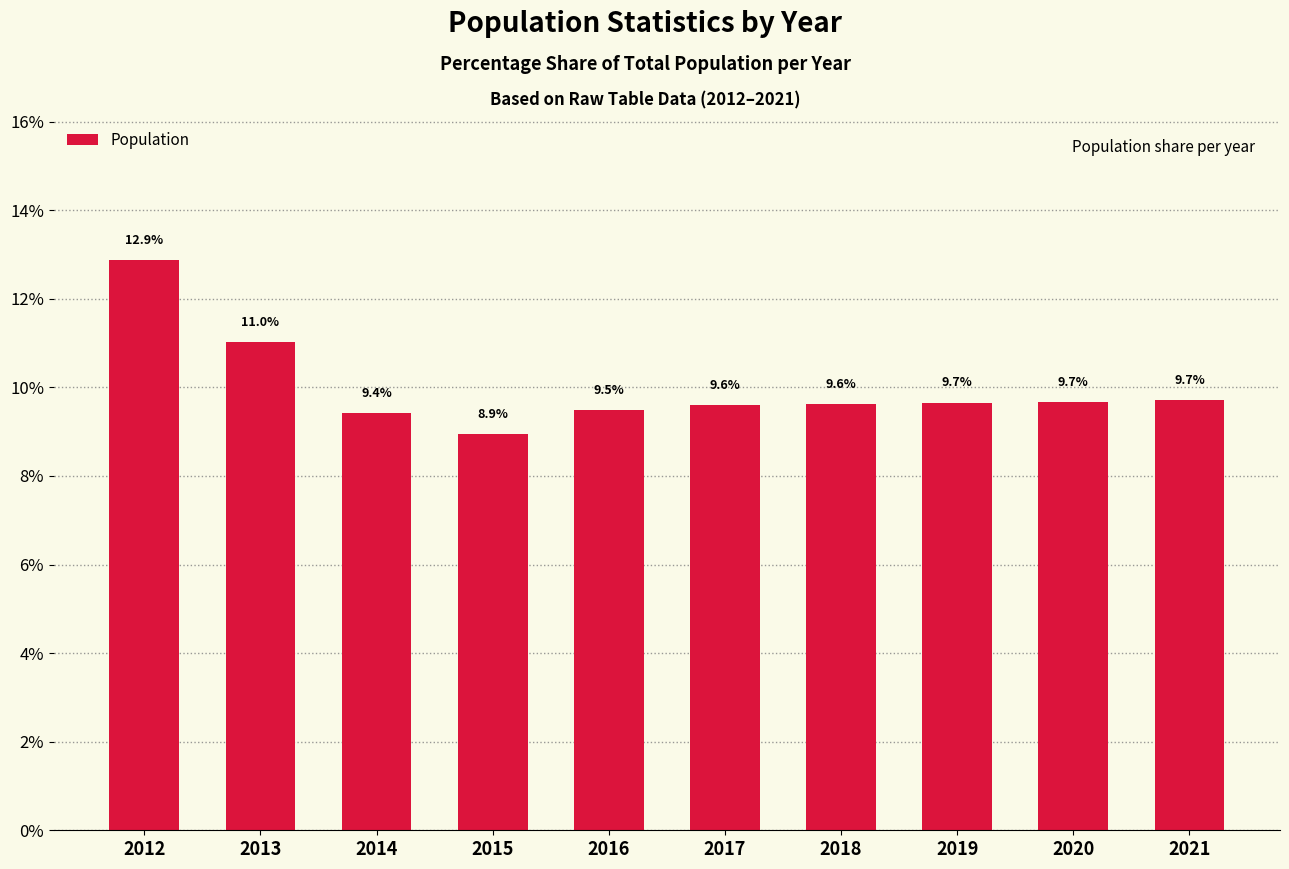

Reading left to right, what are all the values shown in this chart?

12.9	11.0	9.4	8.9	9.5	9.6	9.6	9.7	9.7	9.7